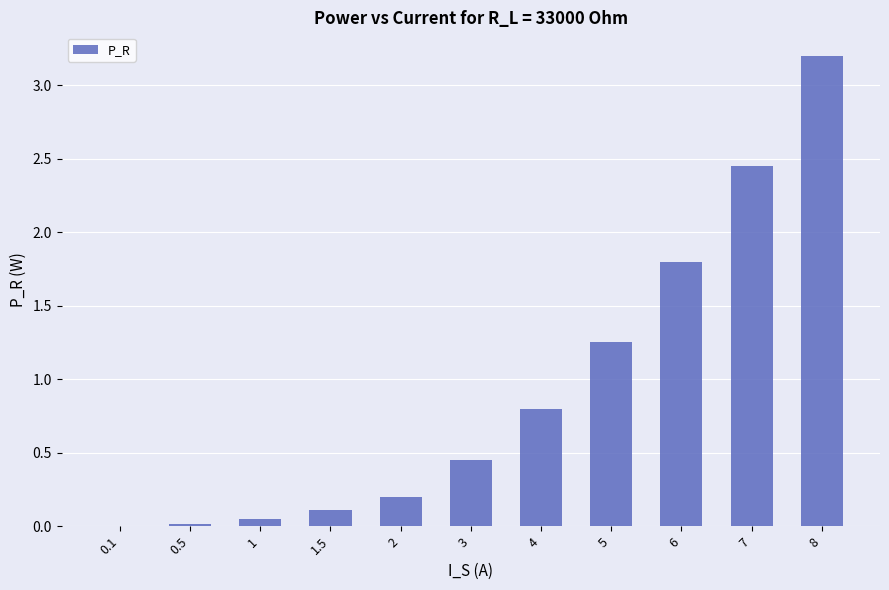

At which label is the value closest to 1?

4